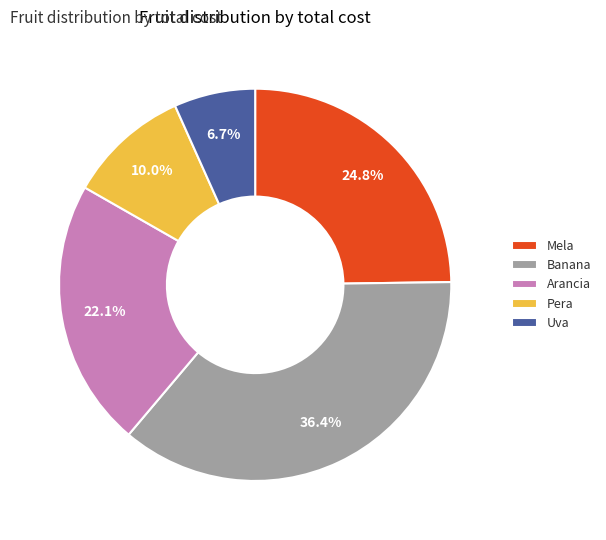

The Arancia slice represents 31% of the pie. True or false?

False